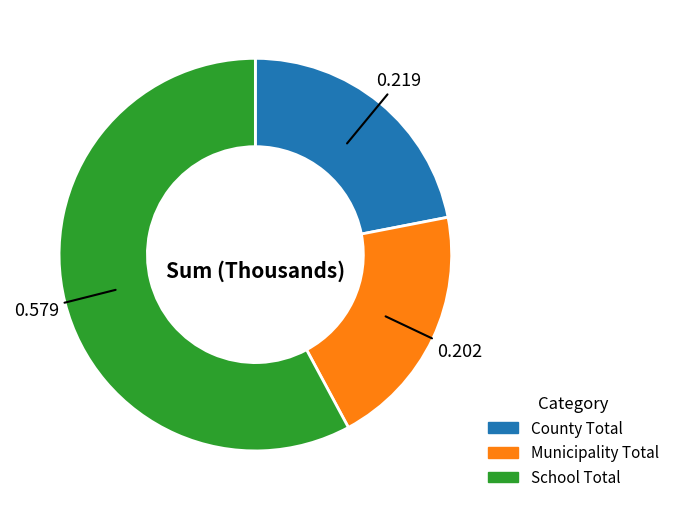

Rank the categories by value from highest to lowest.

School Total, County Total, Municipality Total